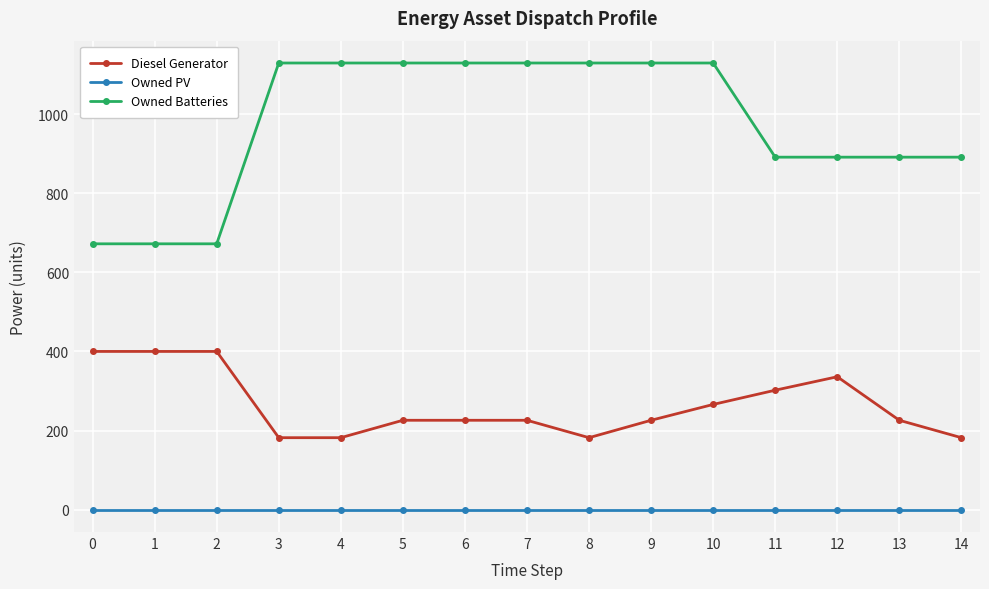

Reading left to right, what are all the values shown in this chart?

Diesel Generator: 0=400	1=400	2=400	3=182	4=182	5=226	6=226	7=226	8=182	9=226	10=266	11=302	12=336	13=226	14=182
Owned PV: 0=0	1=0	2=0	3=0	4=0	5=0	6=0	7=0	8=0	9=0	10=0	11=0	12=0	13=0	14=0
Owned Batteries: 0=672	1=672	2=672	3=1129	4=1129	5=1129	6=1129	7=1129	8=1129	9=1129	10=1129	11=891	12=891	13=891	14=891